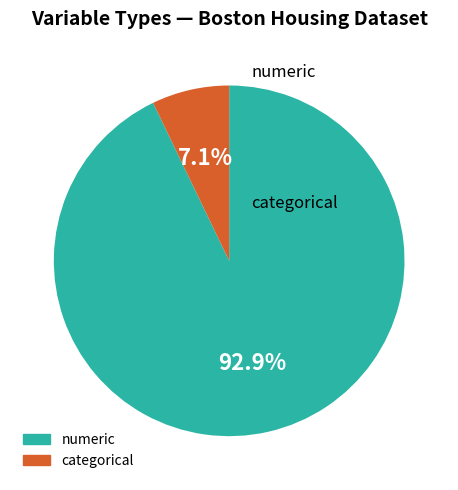

Which category has the smallest portion of the pie?

categorical